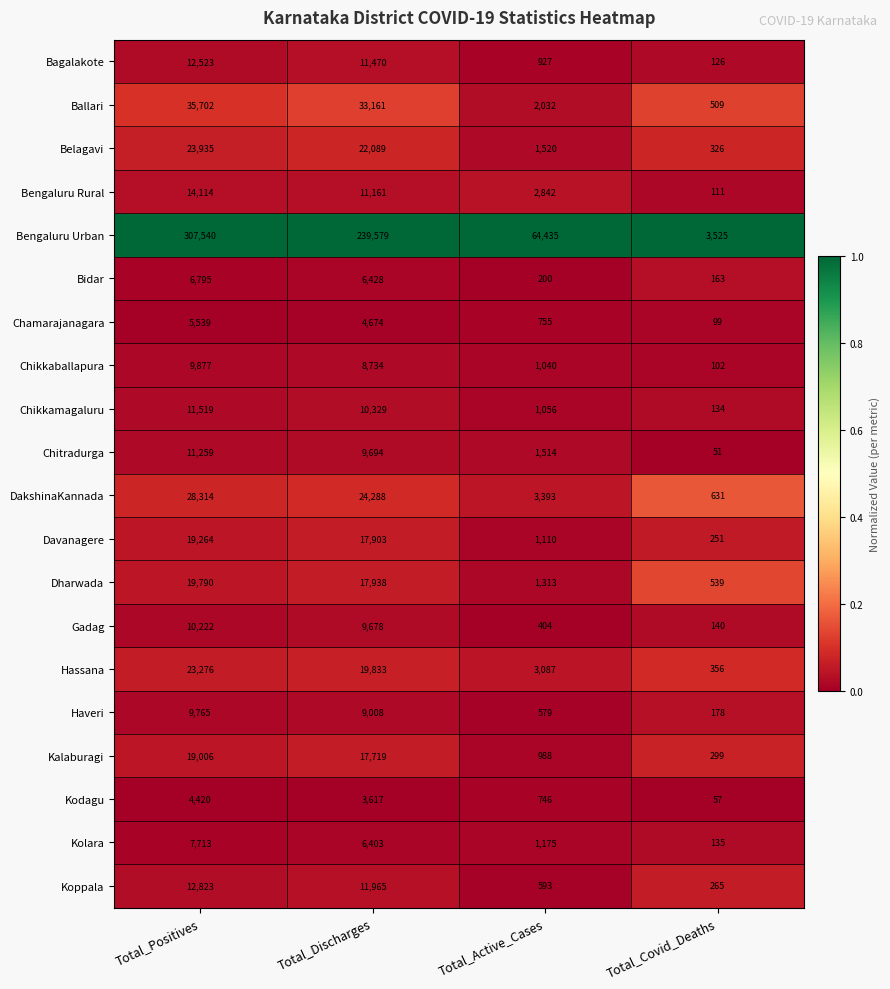

Rank the series by their maximum value, from highest to lowest.

Bengaluru Urban, Ballari, DakshinaKannada, Belagavi, Hassana, Dharwada, Davanagere, Kalaburagi, Bengaluru Rural, Koppala, Bagalakote, Chikkamagaluru, Chitradurga, Gadag, Chikkaballapura, Haveri, Kolara, Bidar, Chamarajanagara, Kodagu